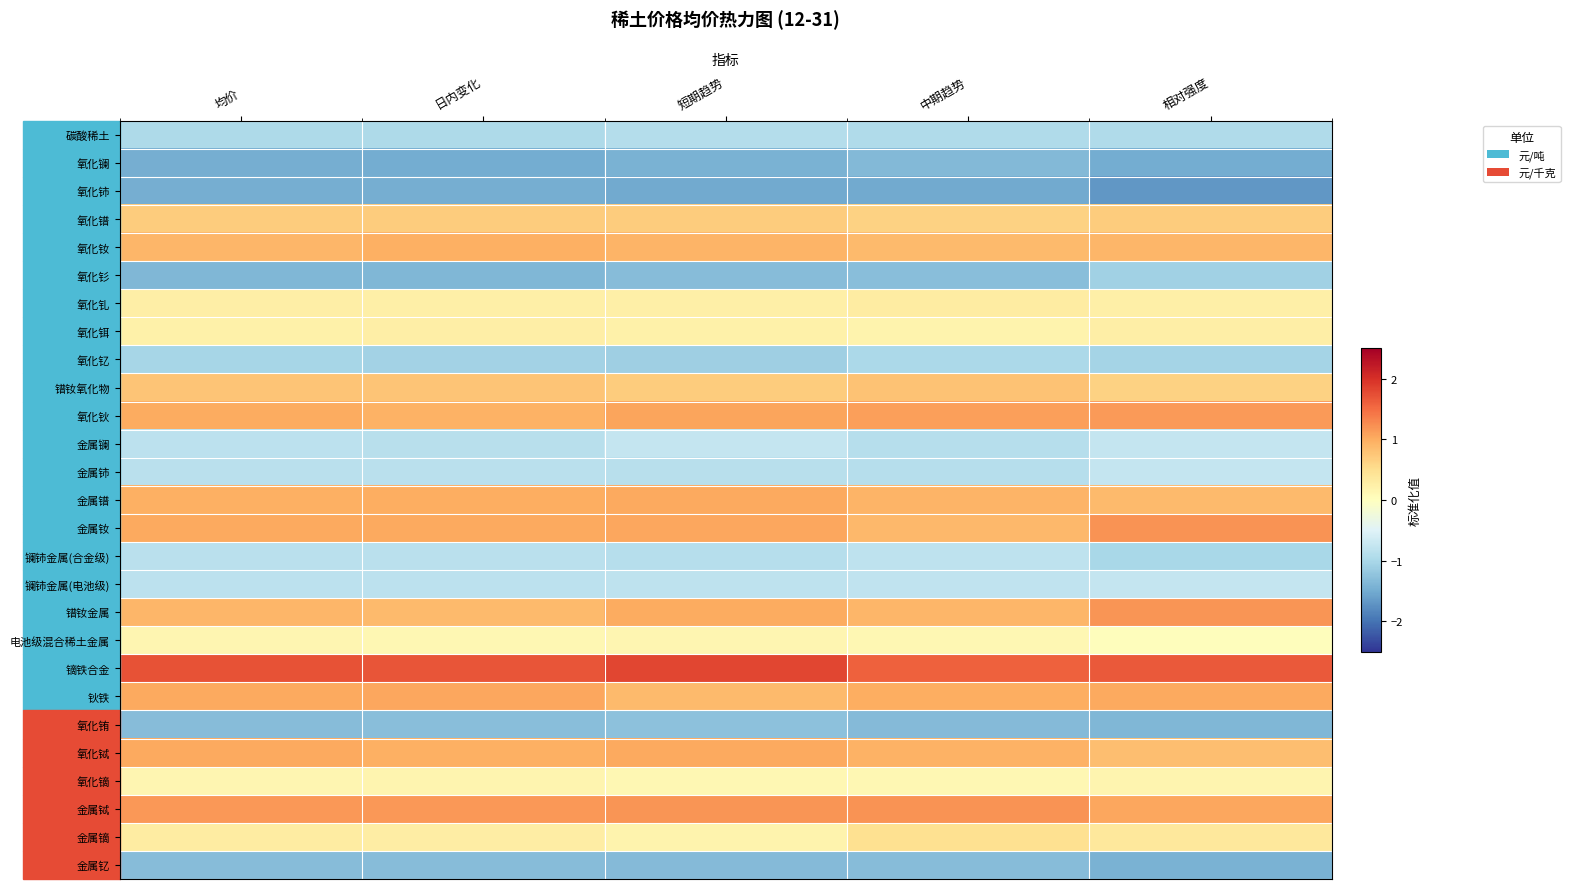

What is the total value across all series at 短期趋势?

0.1